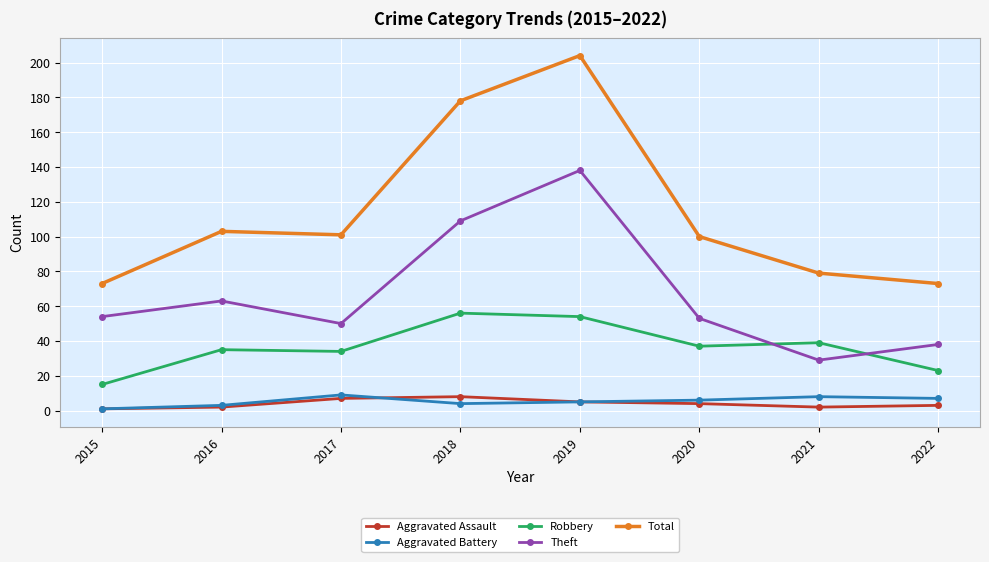

At which category is the sum across all series the highest?

2019